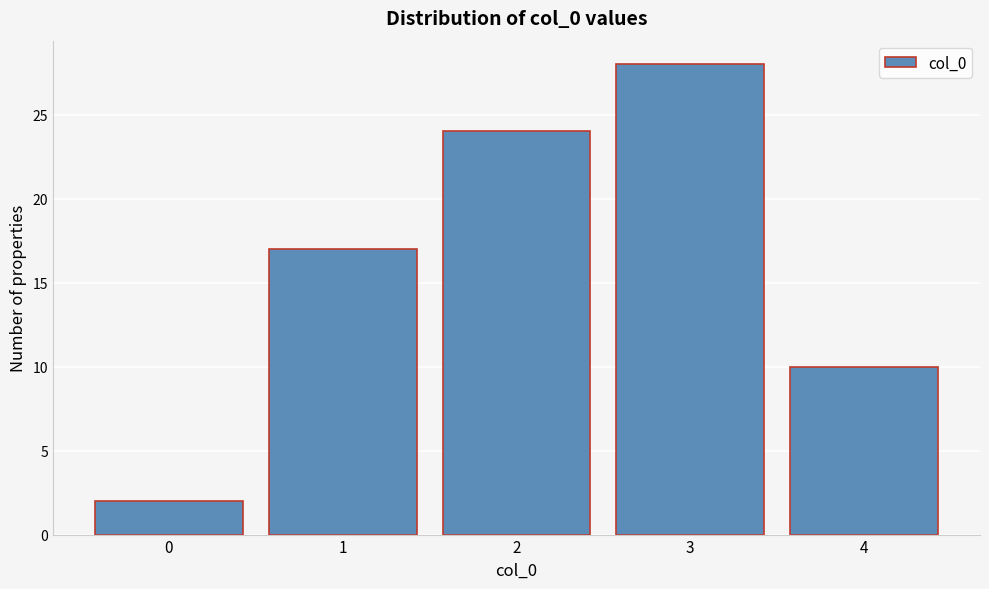

What is the height of the bar covering -0.5 to 0.5 on the x-axis? The values are not printed on the chart, so give them approximately, as read against the axis.

2